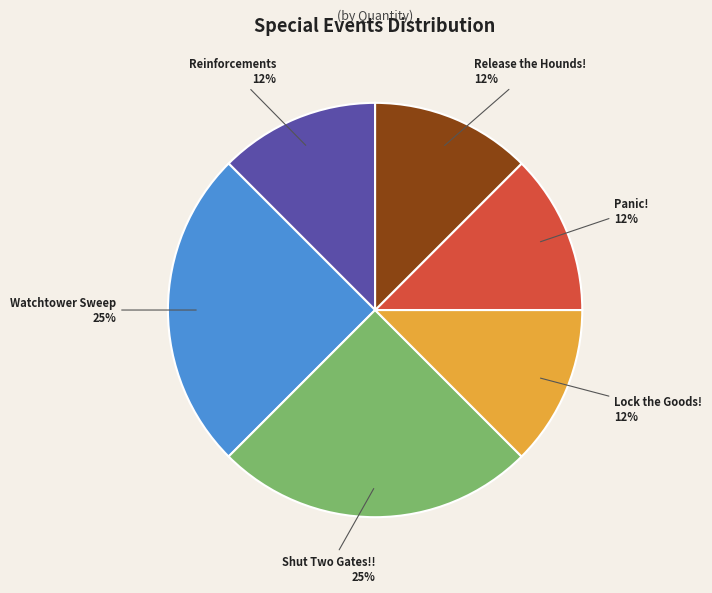

Between Shut Two Gates!! and Lock the Goods!, which is larger?

Shut Two Gates!!